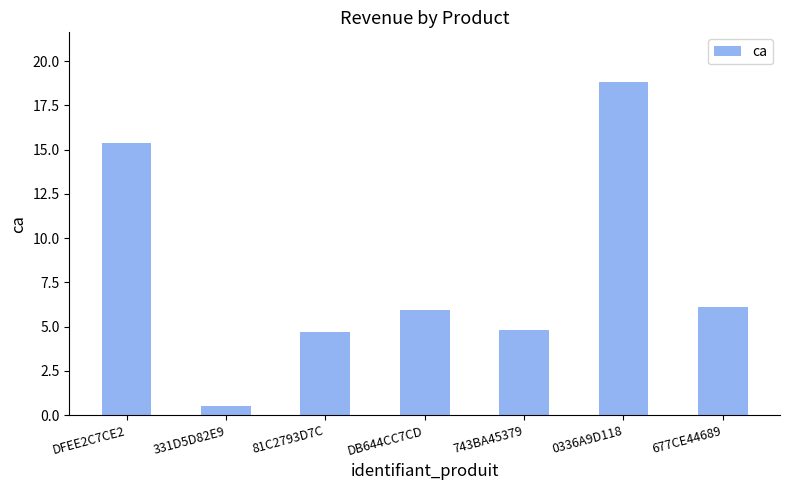

What is the average value?

8.0